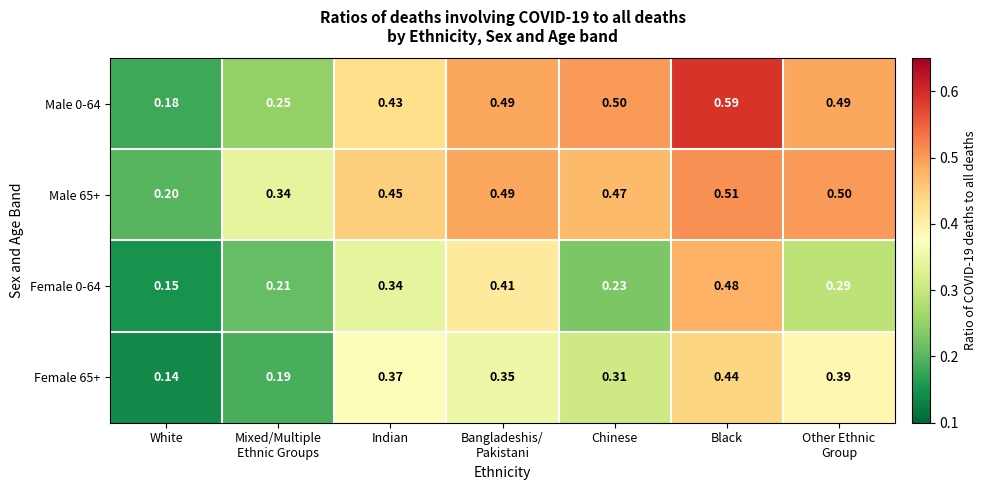

What is the total value across all series at Mixed/Multiple
Ethnic Groups?

1.0